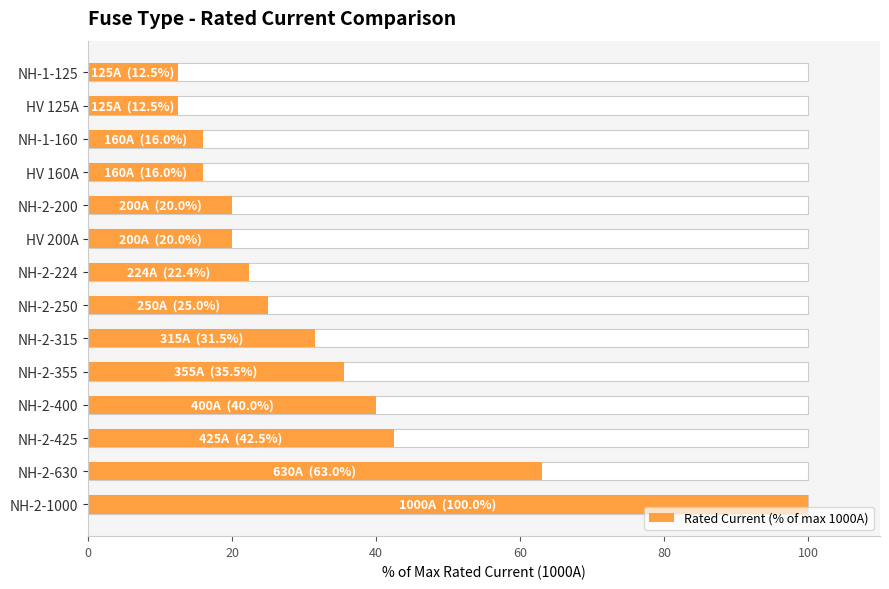

What is the change in value from 7 to 11?

-6.4